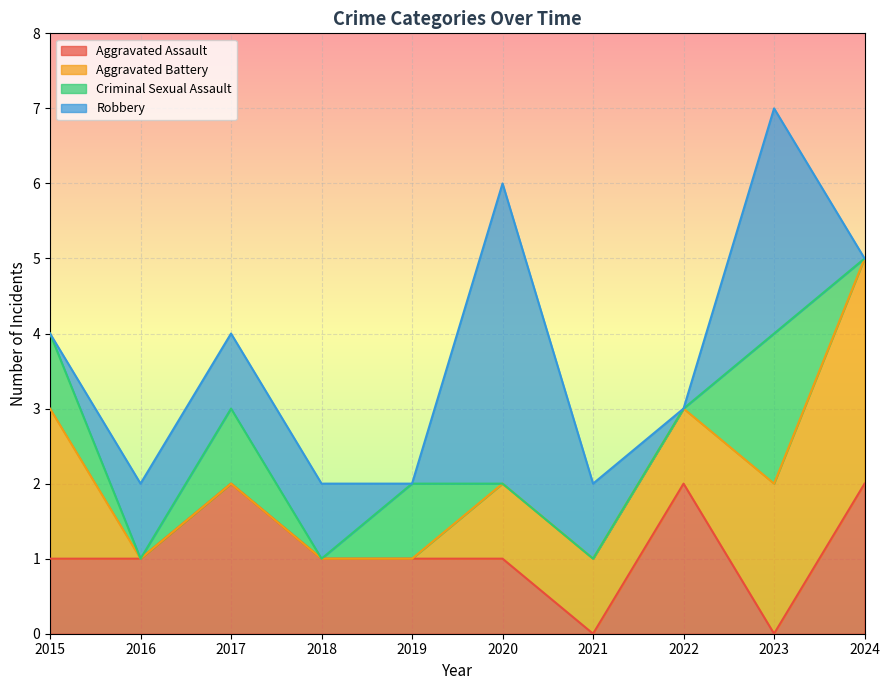

What is the sum of the Aggravated Assault values at 2016 and 2017?

3